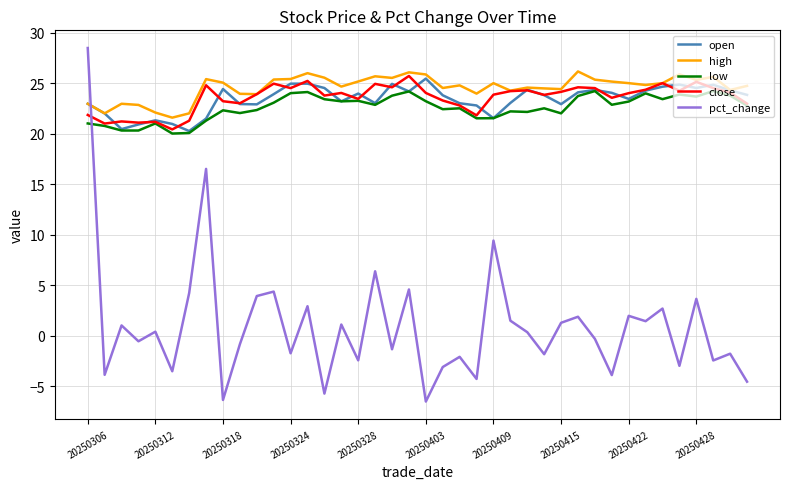

True or false: open and pct_change cross at least once.

True